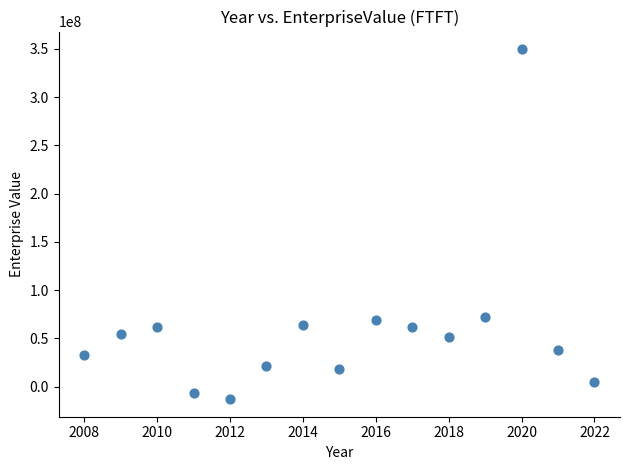

What is the range of Y values (max minus min)?

362959634.2